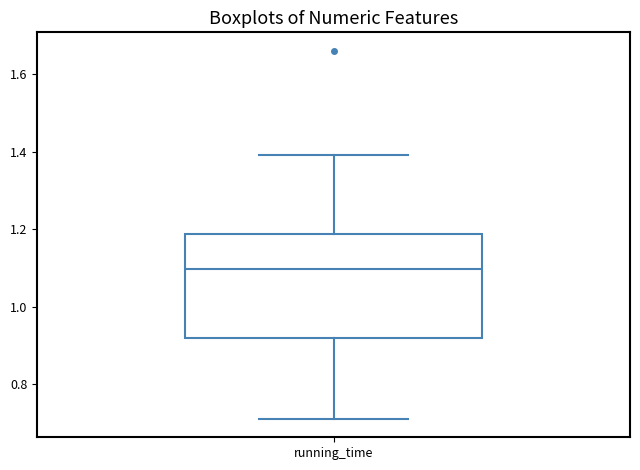

Where does the median line of the box for running_time sit on the y-axis? The values are not printed on the chart, so give them approximately, as read against the axis.

1.10